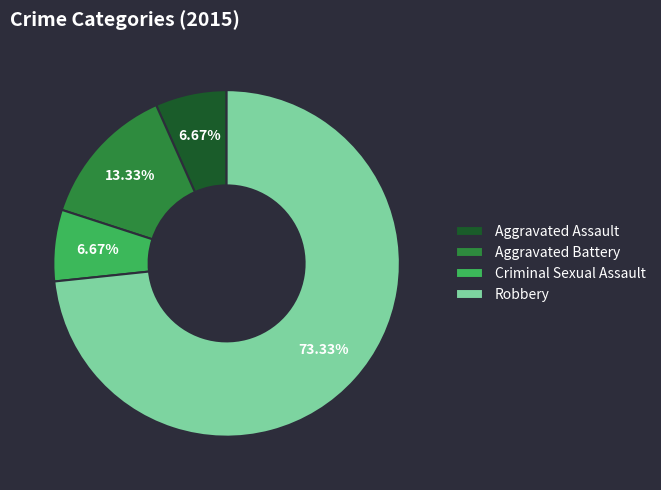

True or false: Robbery accounts for 82% of the total.

False